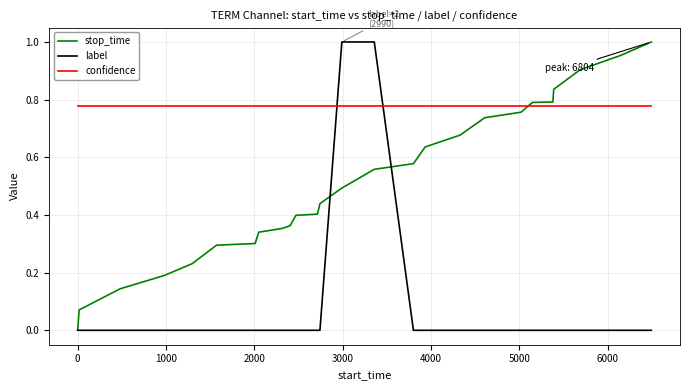

Which series has the largest total across all categories?

confidence